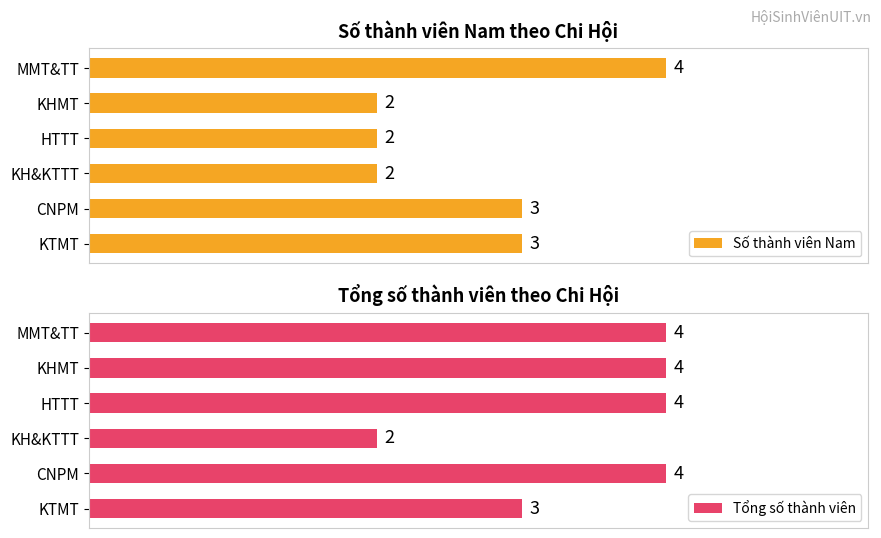

What is the sum of all Số thành viên Nam values?

16